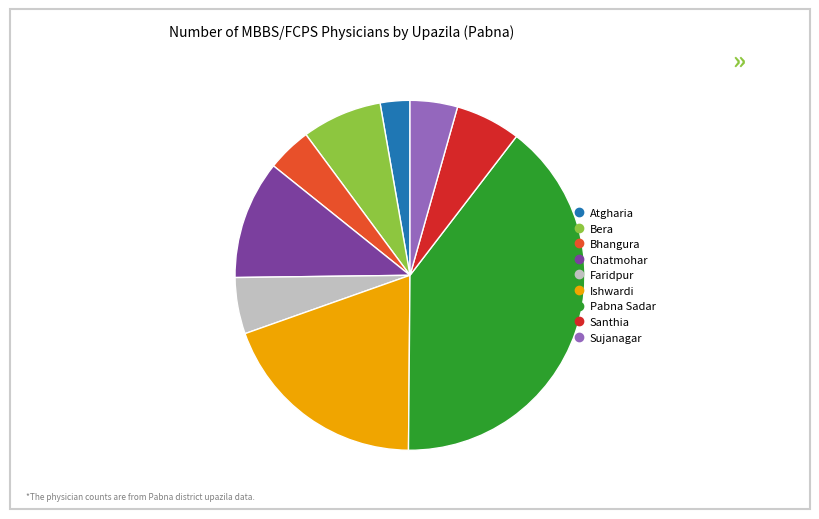

True or false: Chatmohar accounts for 1% of the total.

False